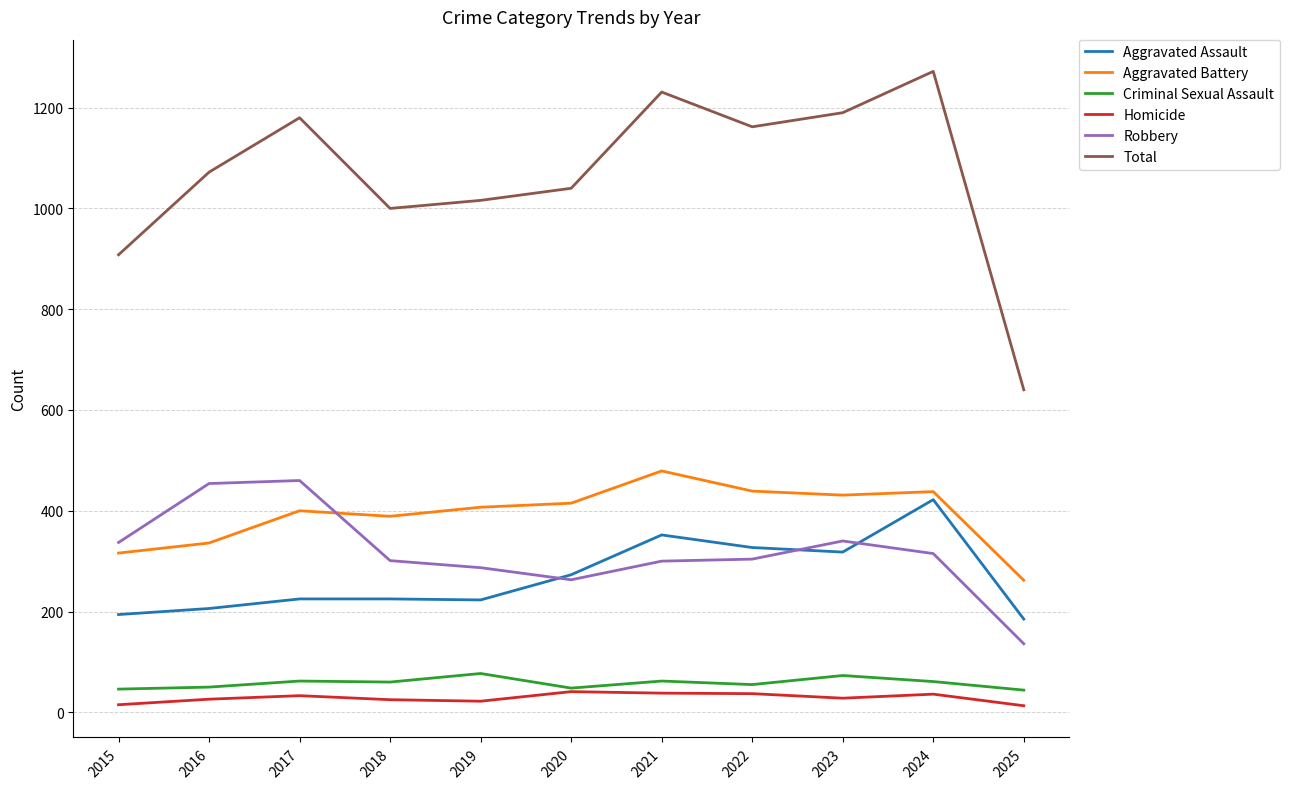

What is the sum of the Total values at 2021 and 2016?

2303